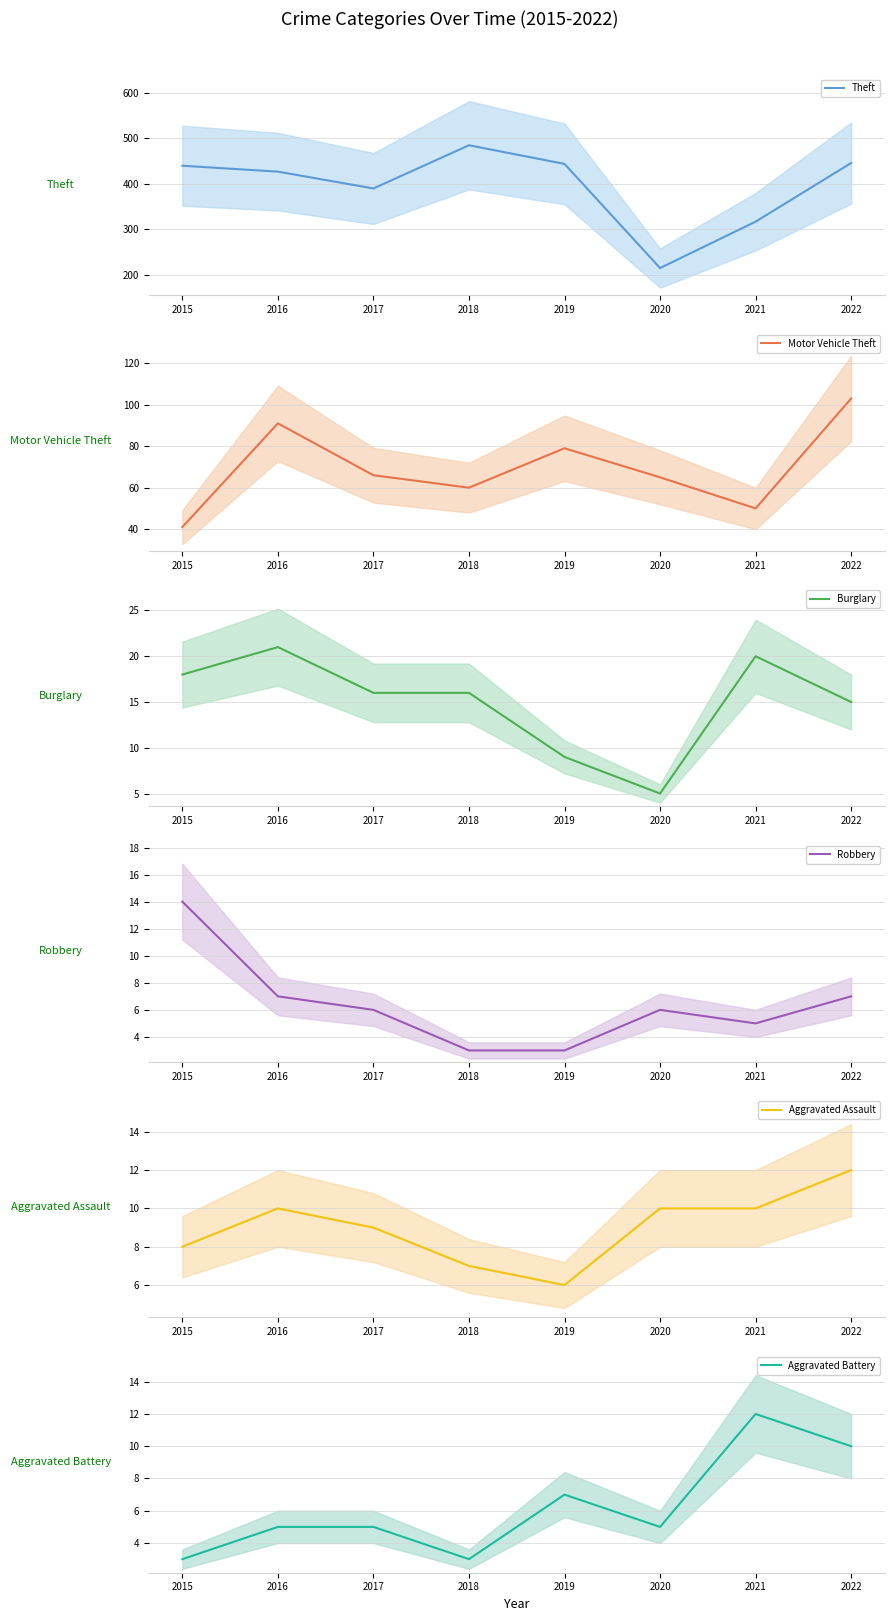

Count the number of categories in the chart.

8